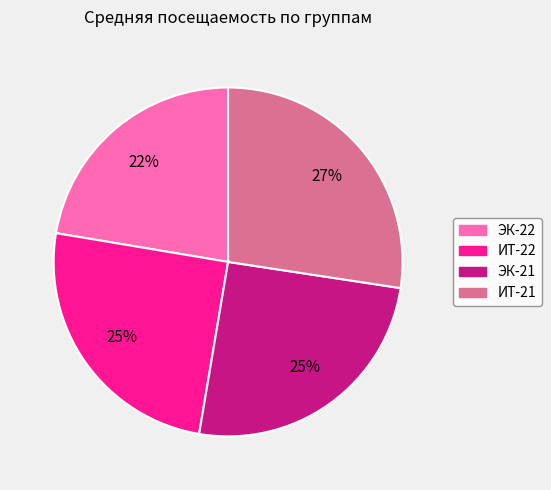

Approximately how many times larger is the value at ИТ-21 compared to ЭК-21?

1.1